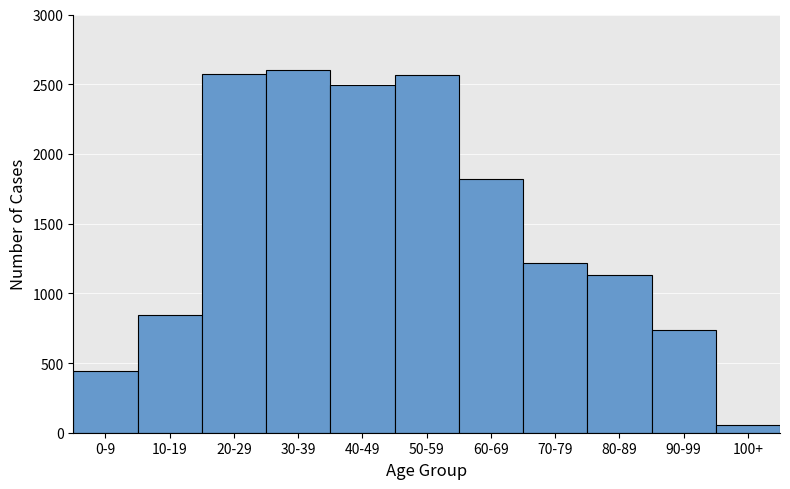

What is the difference between the values at 20-29 and 10-19?

1727